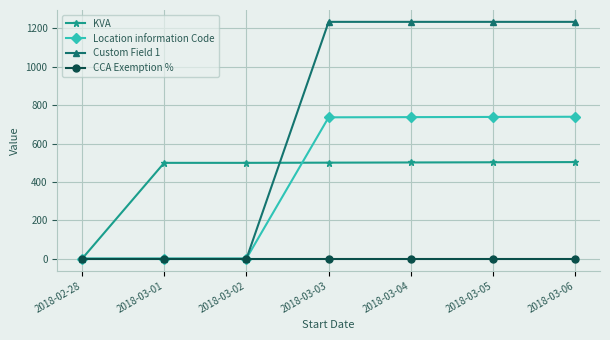

Which series has the largest total across all categories?

Custom Field 1